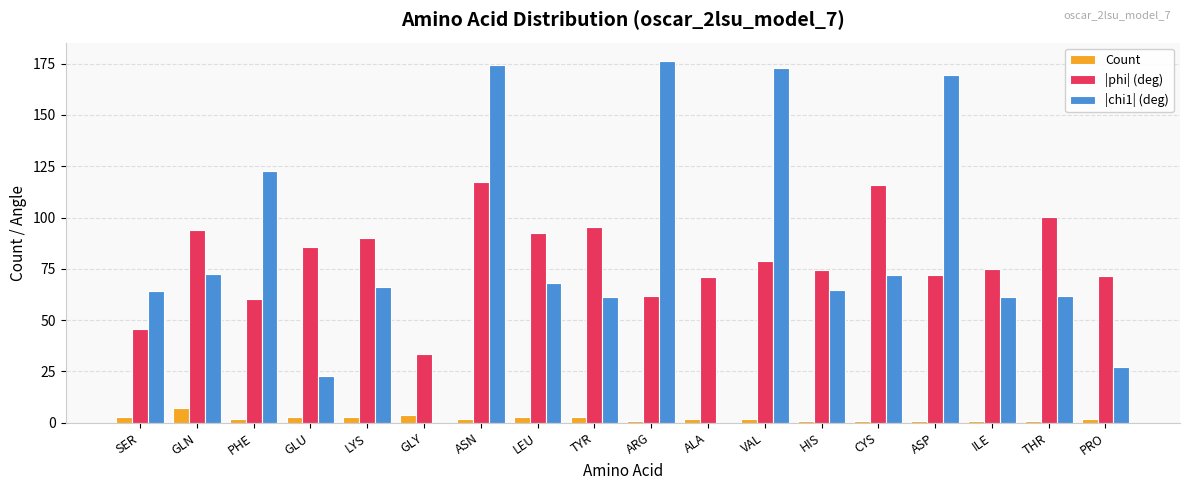

Between HIS and CYS, which series saw the biggest shift?

|phi| (deg)